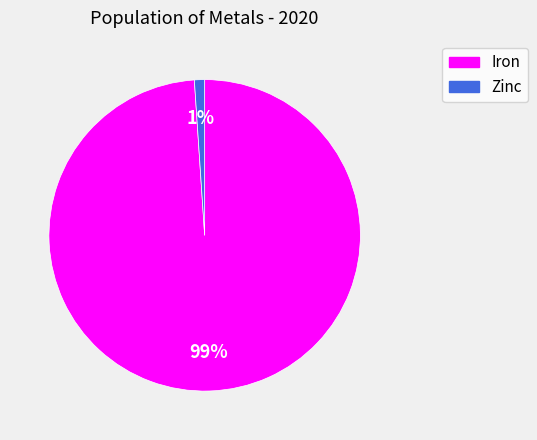

How many segments does this pie chart have?

2